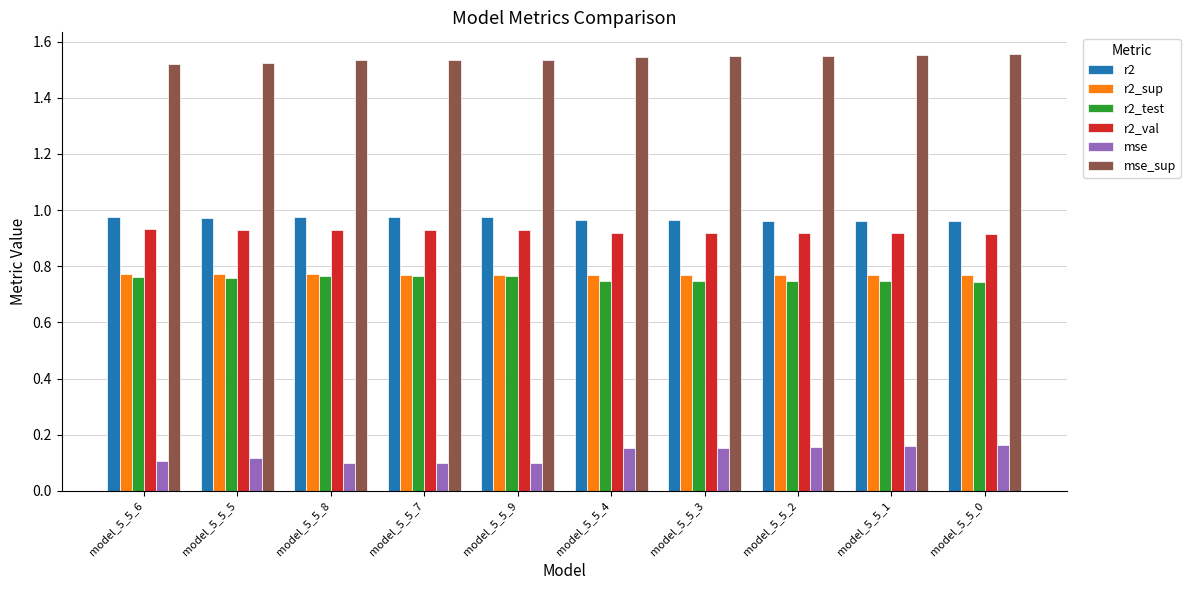

How many mse values are between 0 and 1?

10